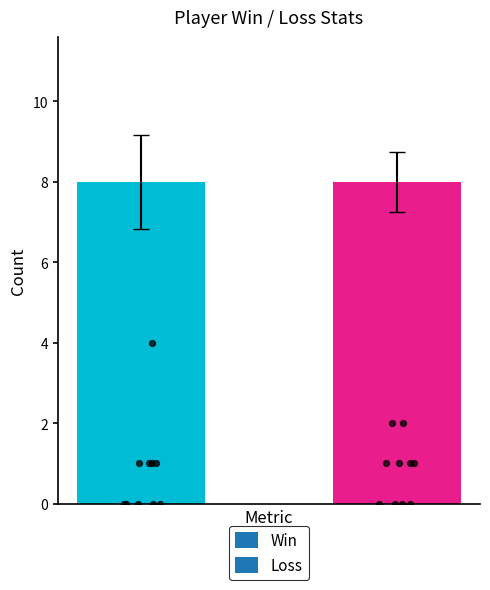

Is the value of Win at BANKHANR greater than the value of Loss at show-jo?

No